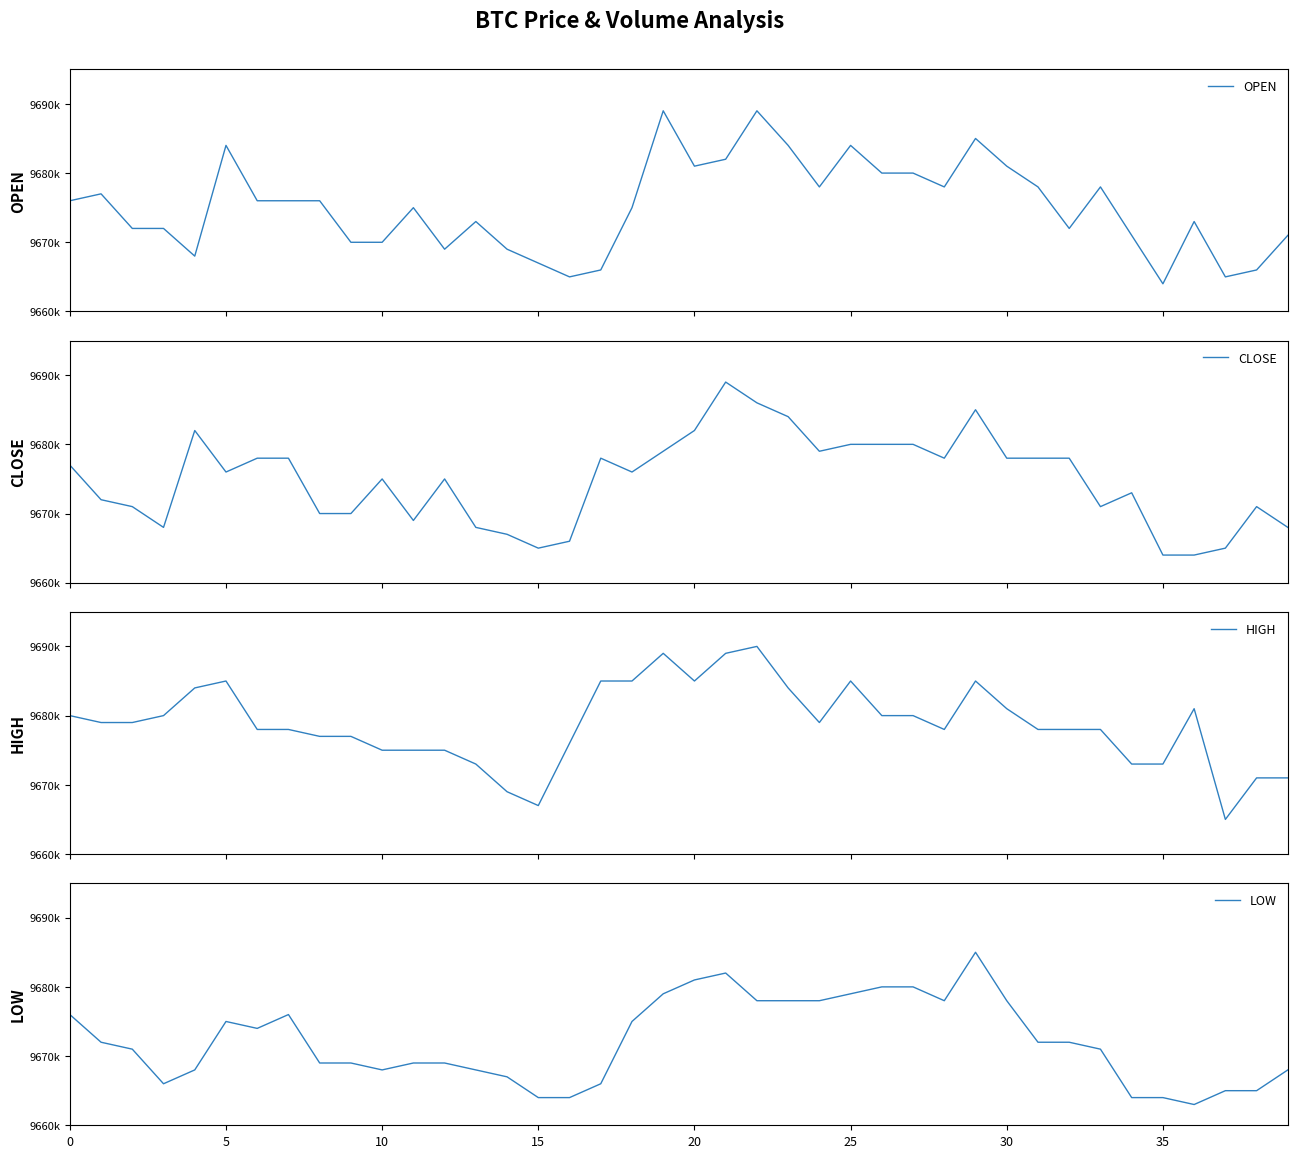

What is the minimum value shown in the chart?

9663000